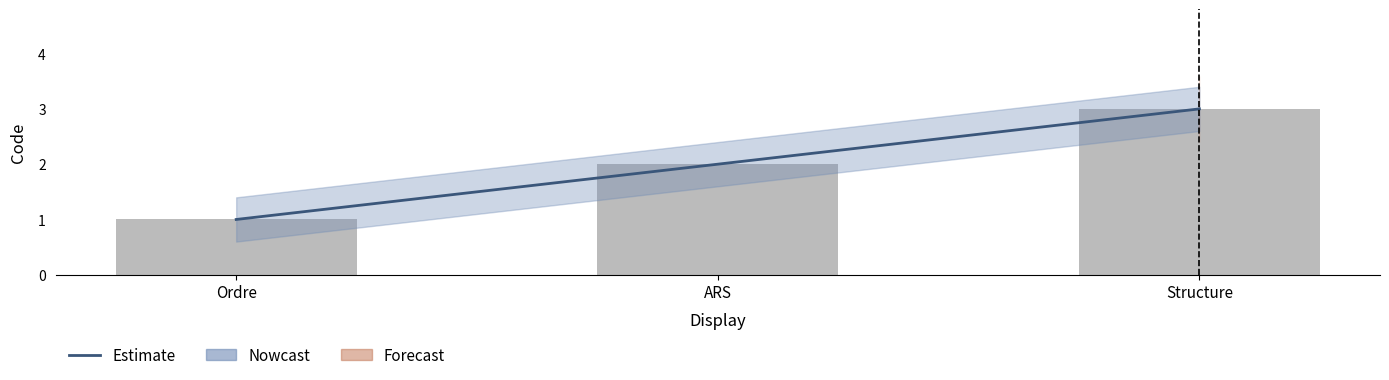

What is the change in value from Ordre to ARS?

+1